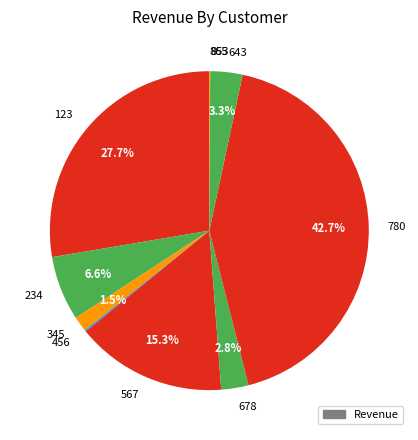

Is there a majority slice in this chart?

No